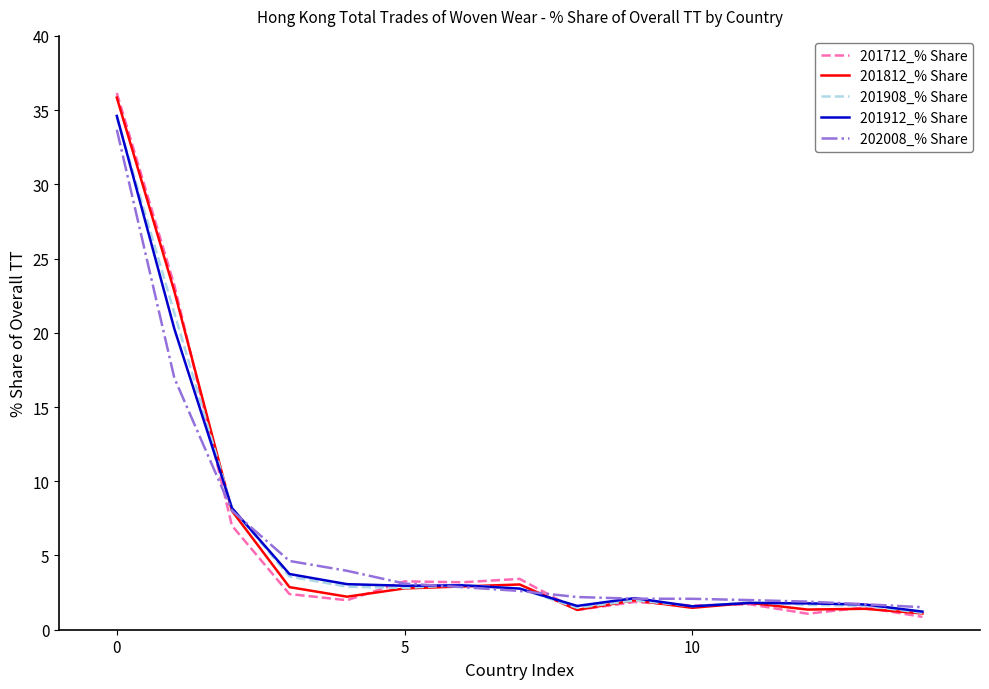

What is the highest value of the 201812_% Share series?

35.8